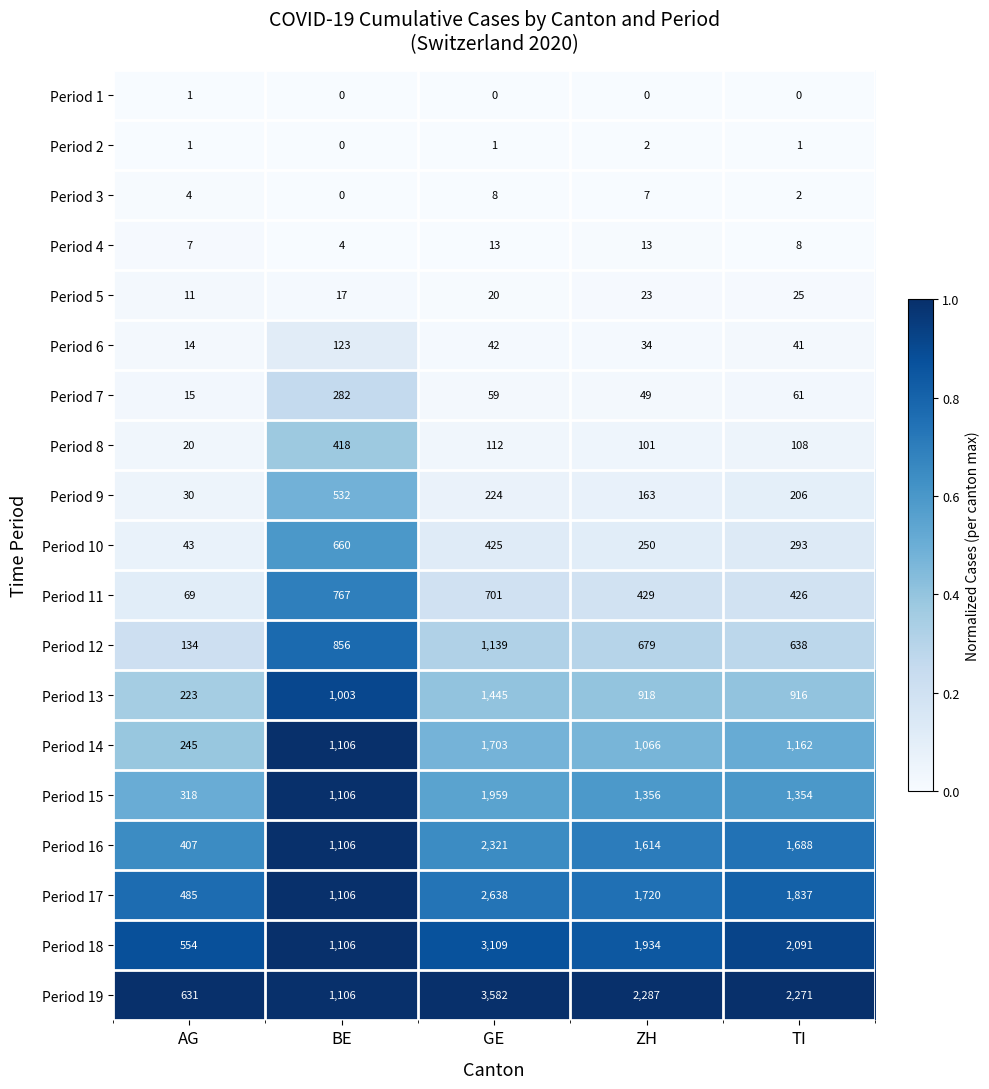

Rank the series at GE from highest to lowest value.

Period 19, Period 18, Period 17, Period 16, Period 15, Period 14, Period 13, Period 12, Period 11, Period 10, Period 9, Period 8, Period 7, Period 6, Period 5, Period 4, Period 3, Period 2, Period 1